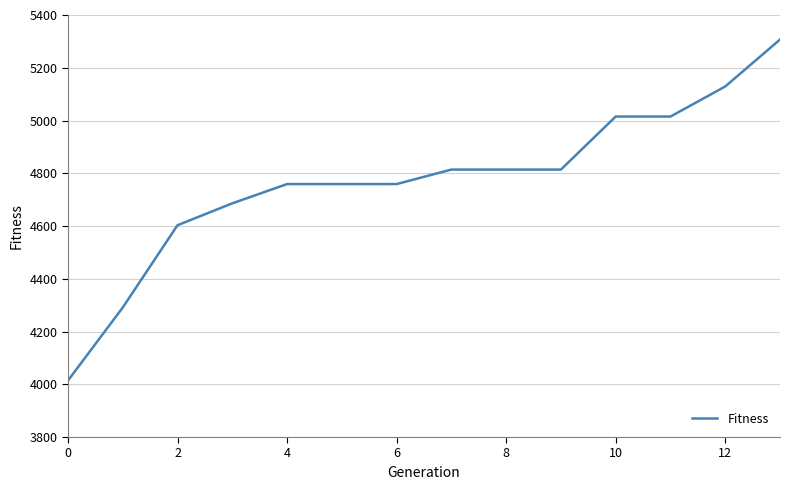

What is the smallest value displayed?

4014